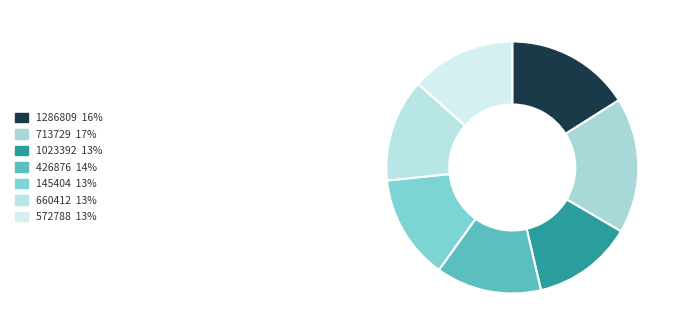

To the nearest percent, what portion does 1286809 represent?

16%